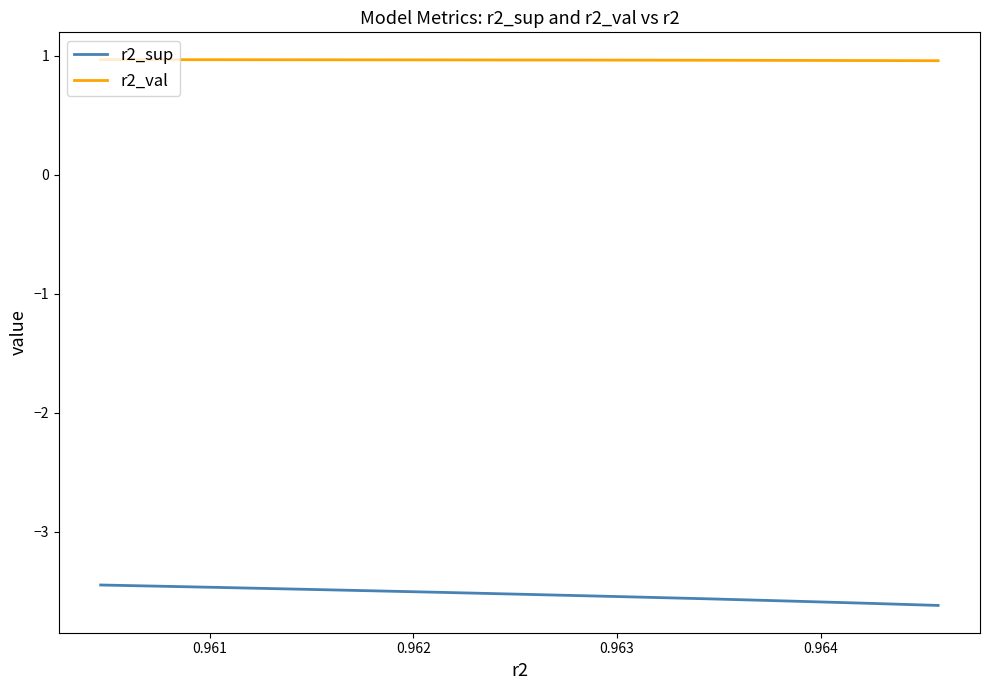

Count the number of data series in this chart.

2